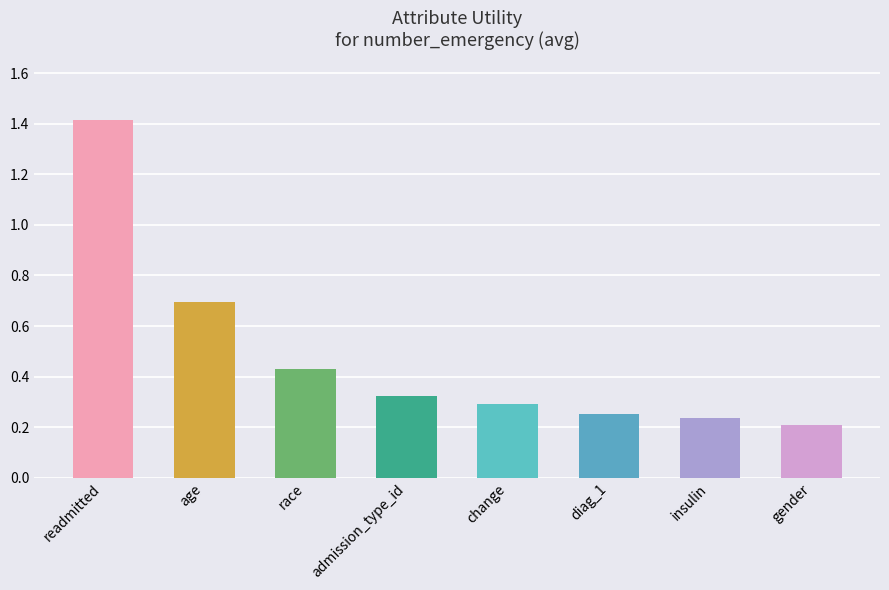

How many values are between 0 and 1?

7